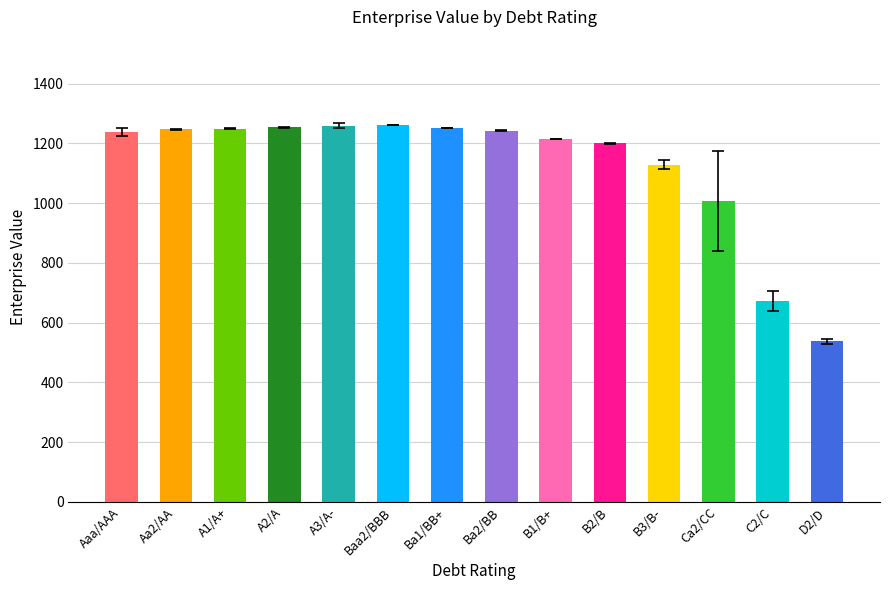

The value at Aa2/AA is 1711.7. True or false?

False